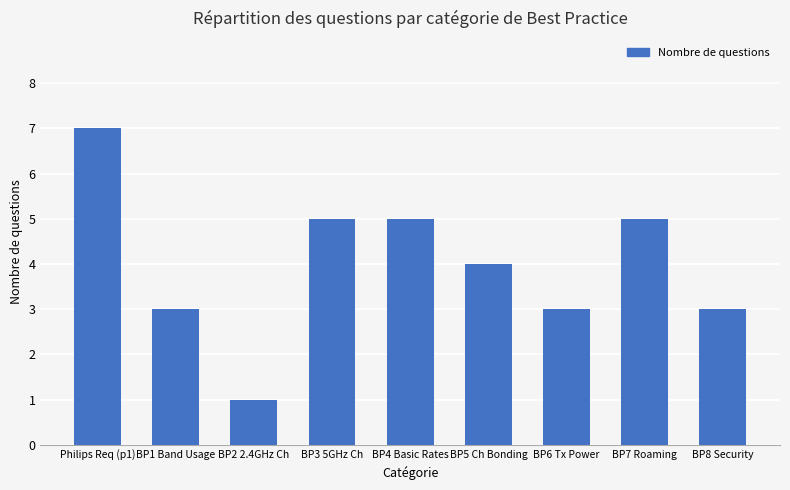

What is the label of the 8th bar from the right?

BP1 Band Usage